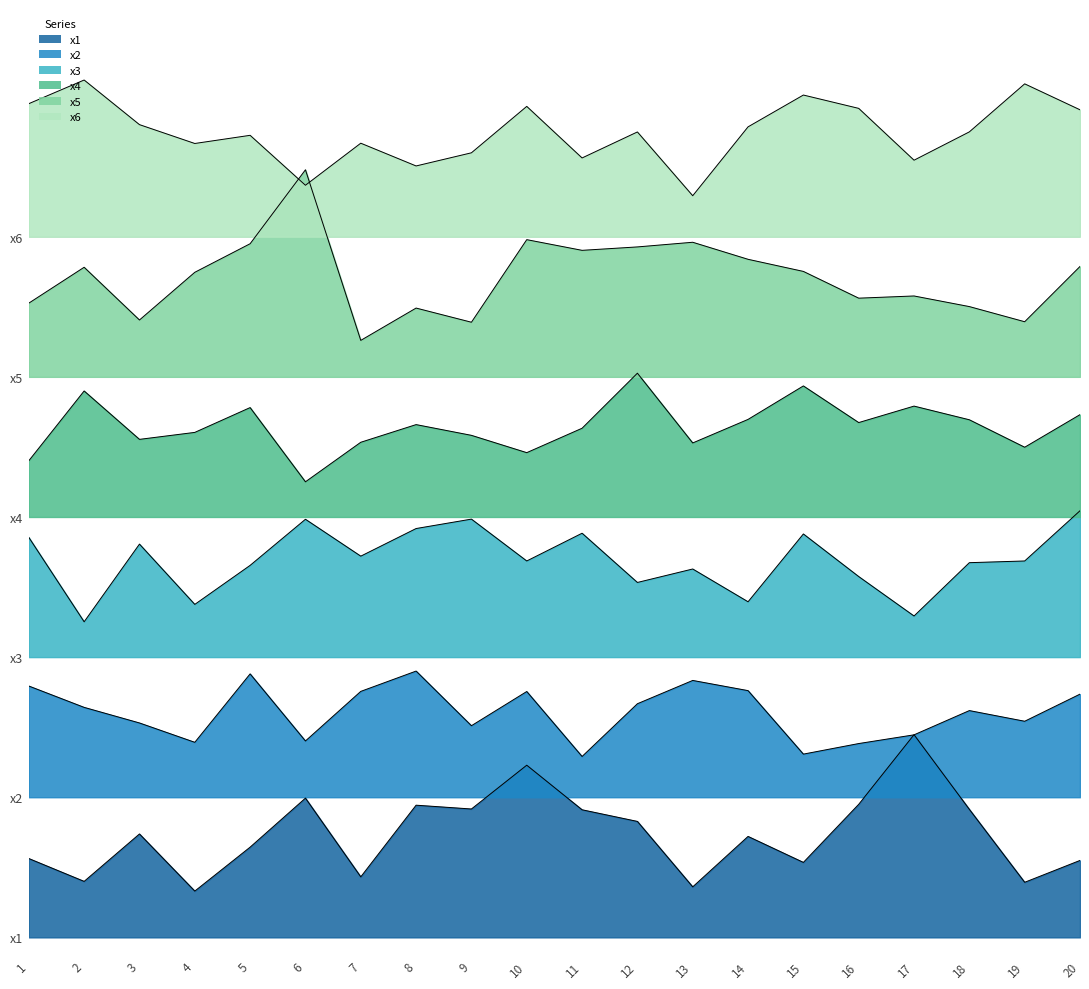

What is the value of the x2 point at the 19th from the left?

12.3